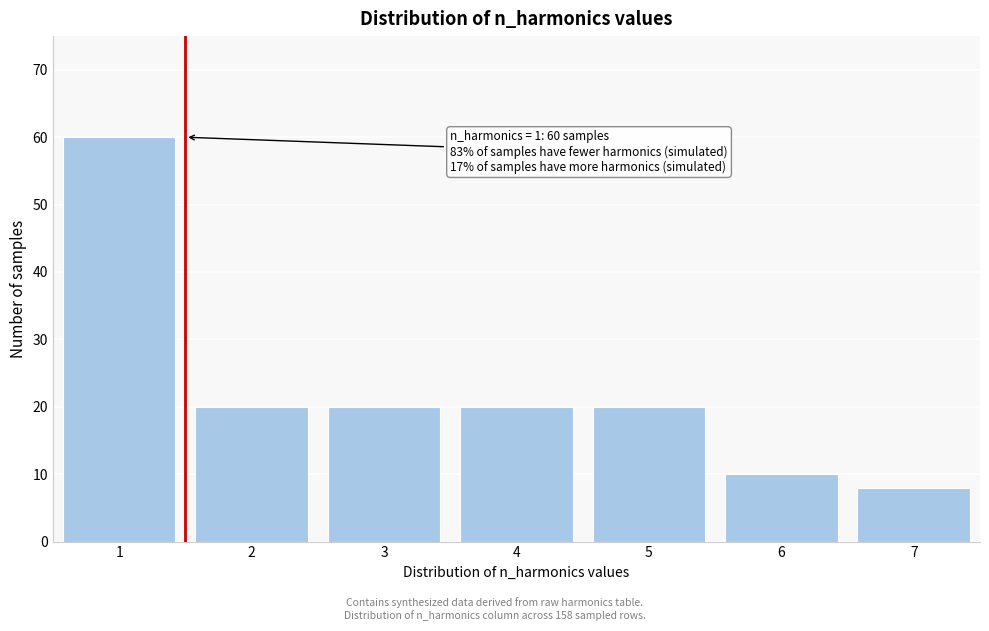

Reading left to right, transcribe all the data shown in this chart.

1=60	2=20	3=20	4=20	5=20	6=10	7=8